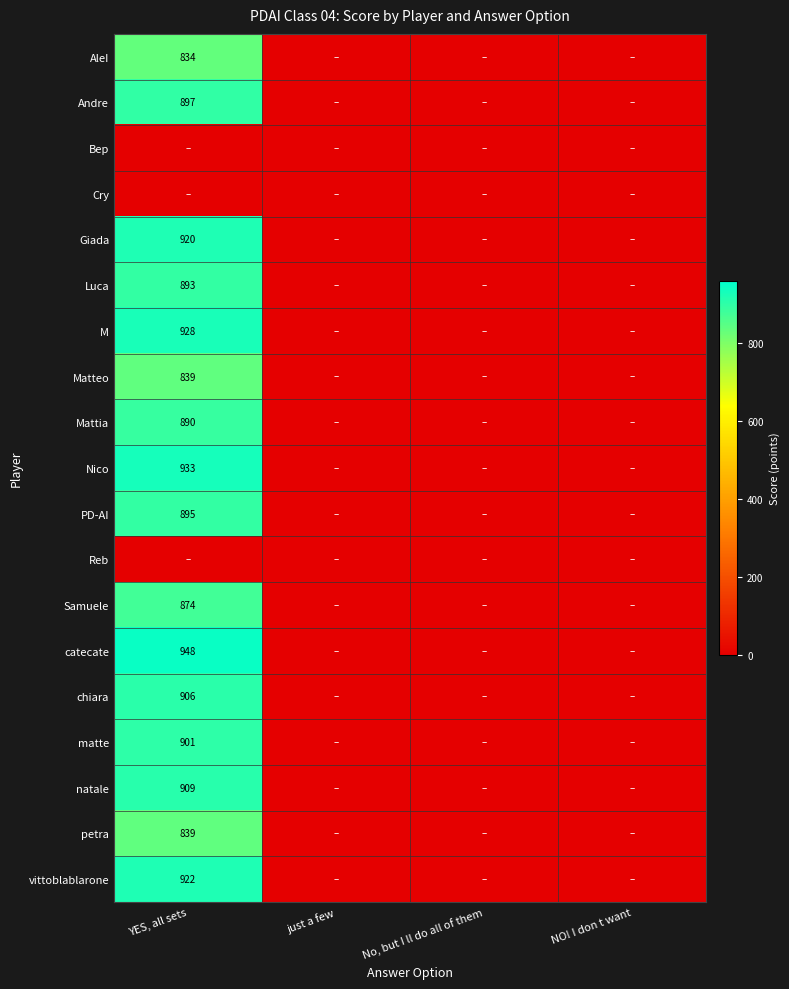

Is it true that Andre equals 1606 at YES, all sets?

False